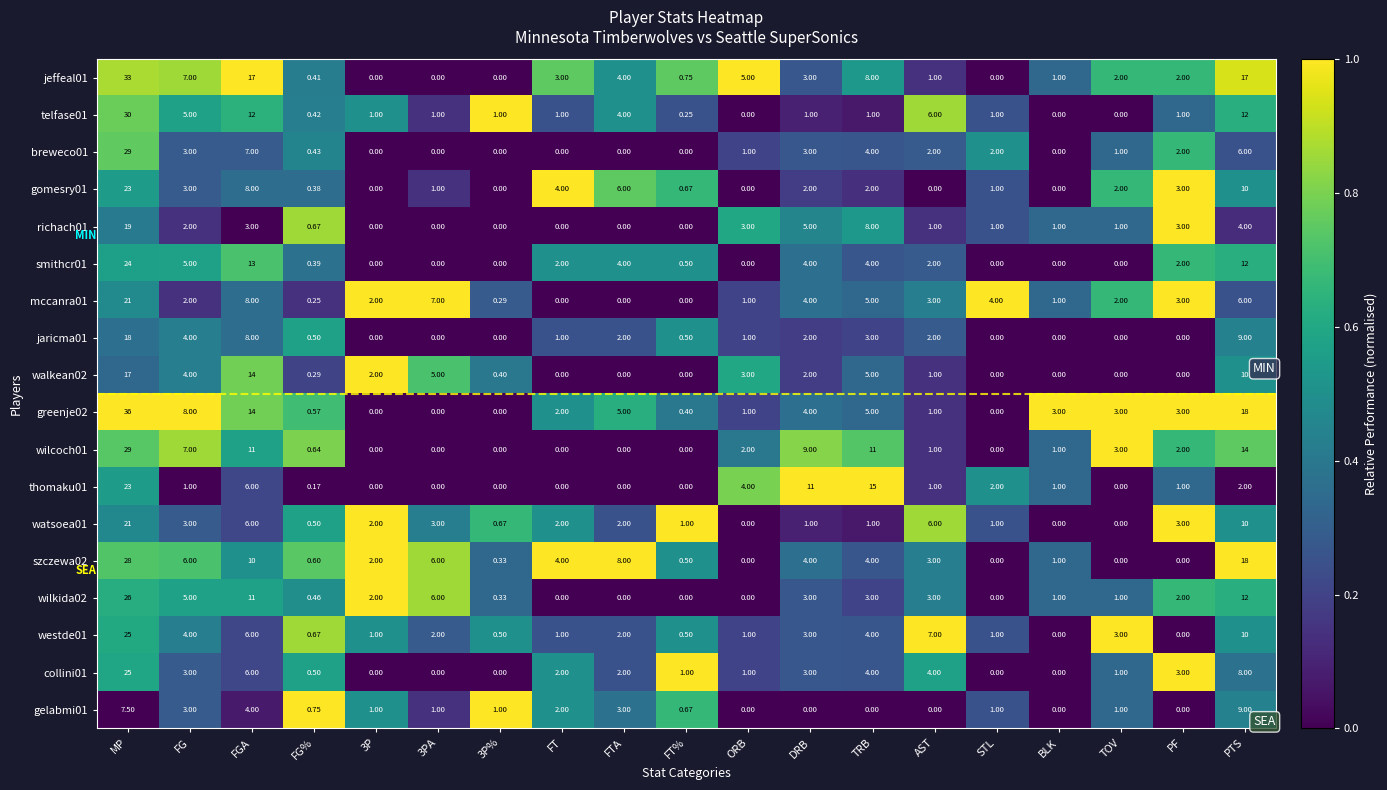

Which label corresponds to the largest value in the chart?

MP